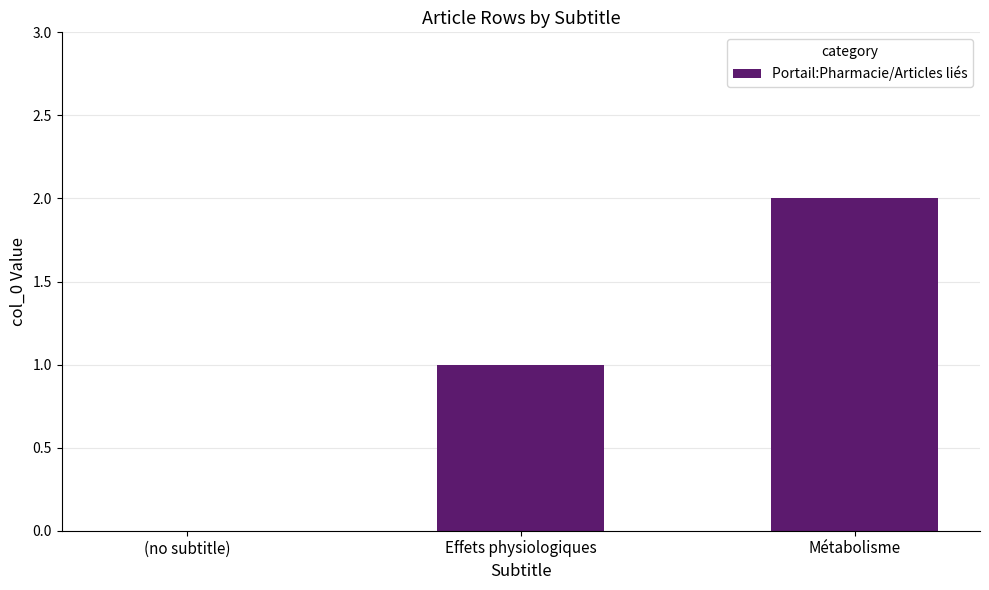

Count the number of categories in the chart.

3